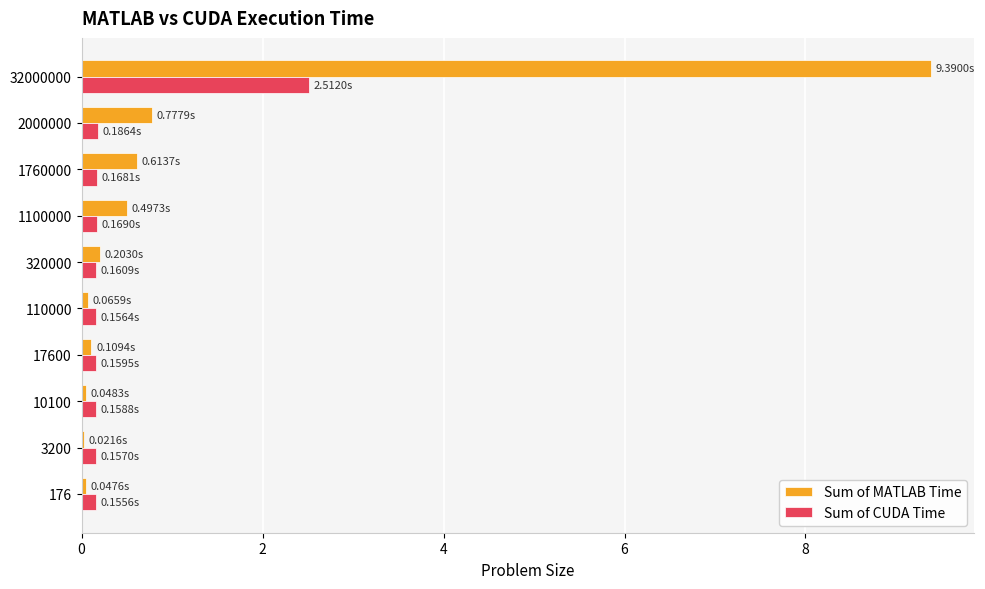

Which series changed the most between 176 and 32000000?

Sum of MATLAB Time